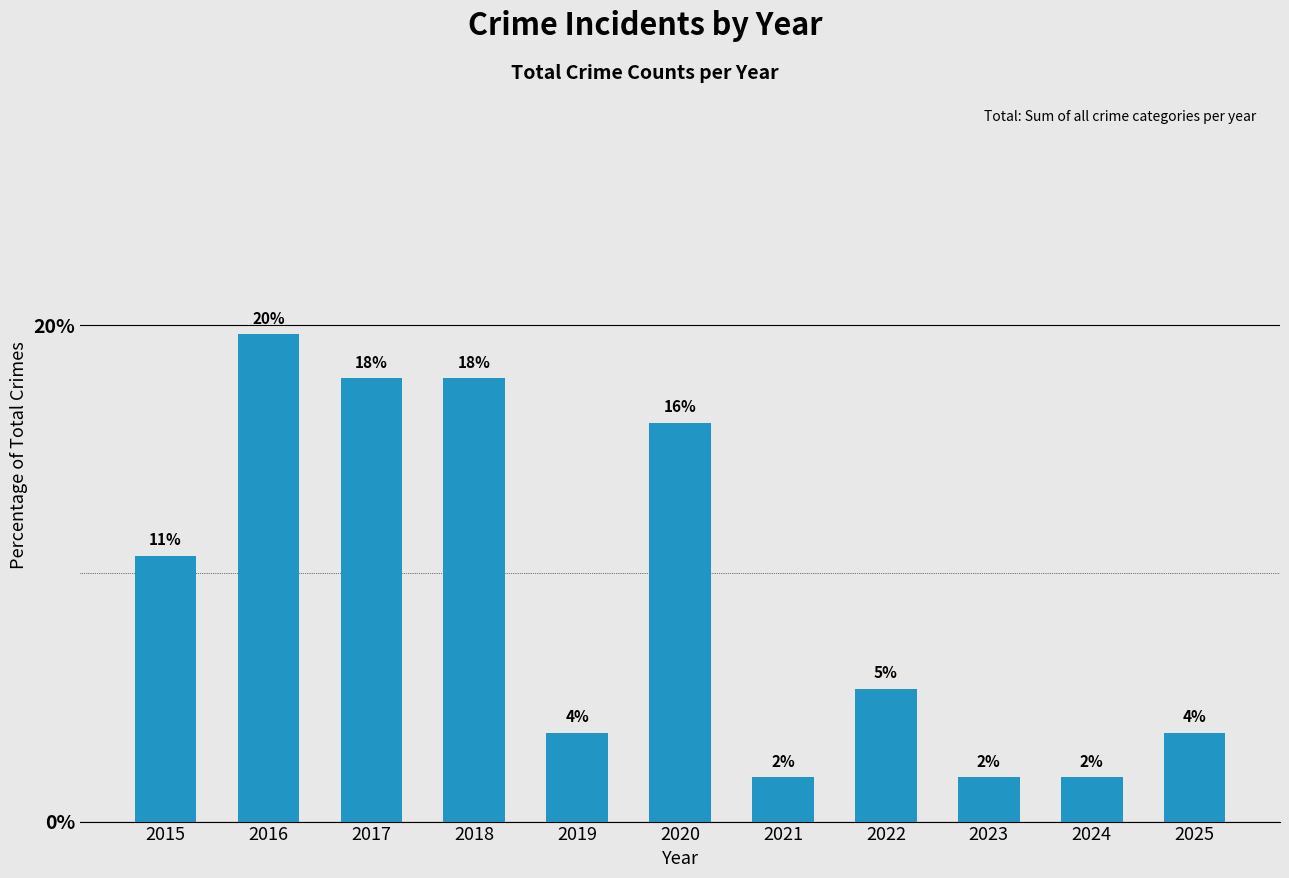

What is the value of the 3rd bar from the left?

17.9